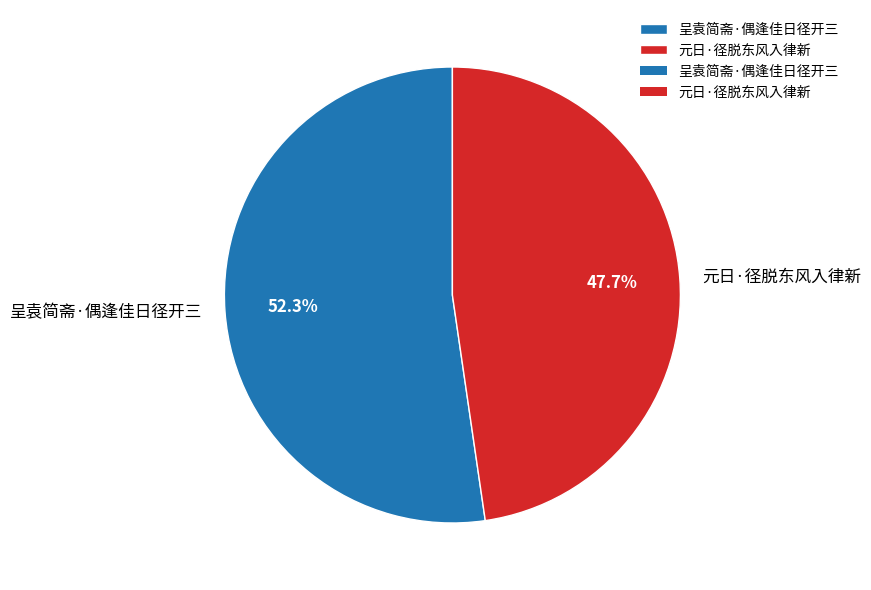

Which has a higher value, 元日·径脱东风入律新 or 呈袁简斋·偶逢佳日径开三?

呈袁简斋·偶逢佳日径开三